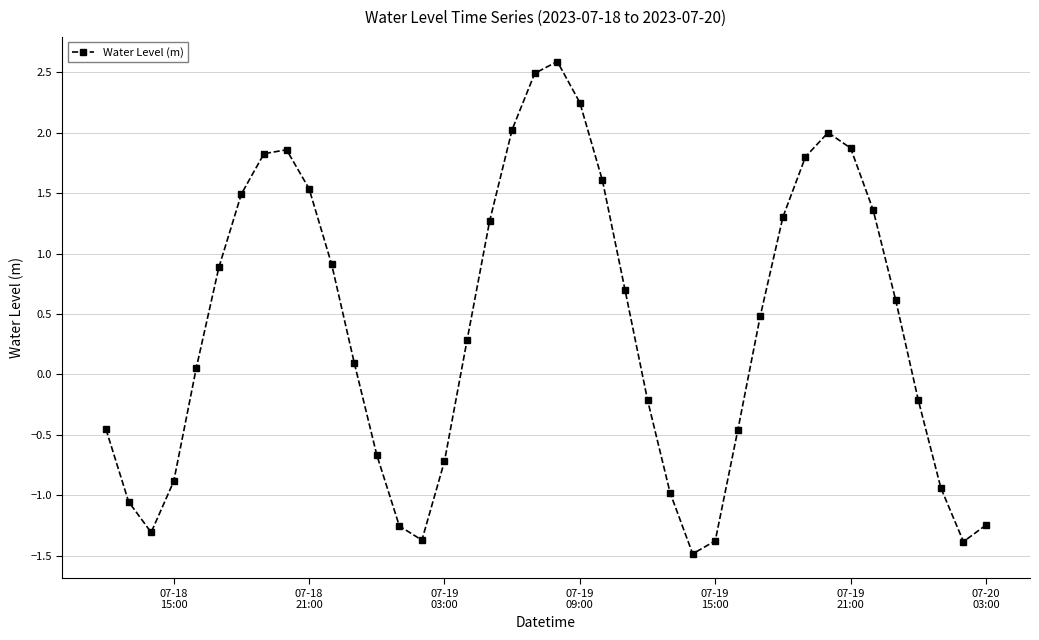

What is the average value?

0.4